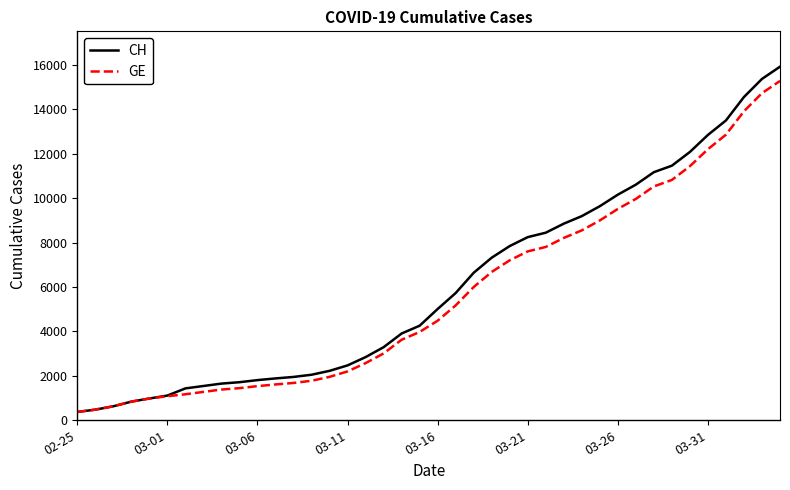

What is the maximum value for CH?

15926